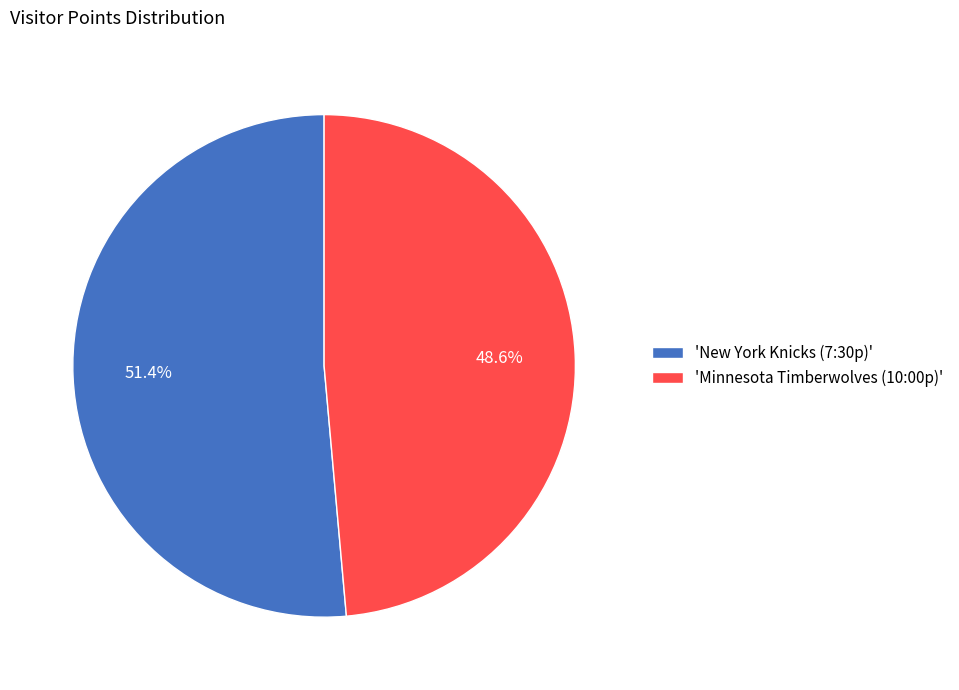

Is 'New York Knicks (7:30p)' the majority of the pie?

Yes